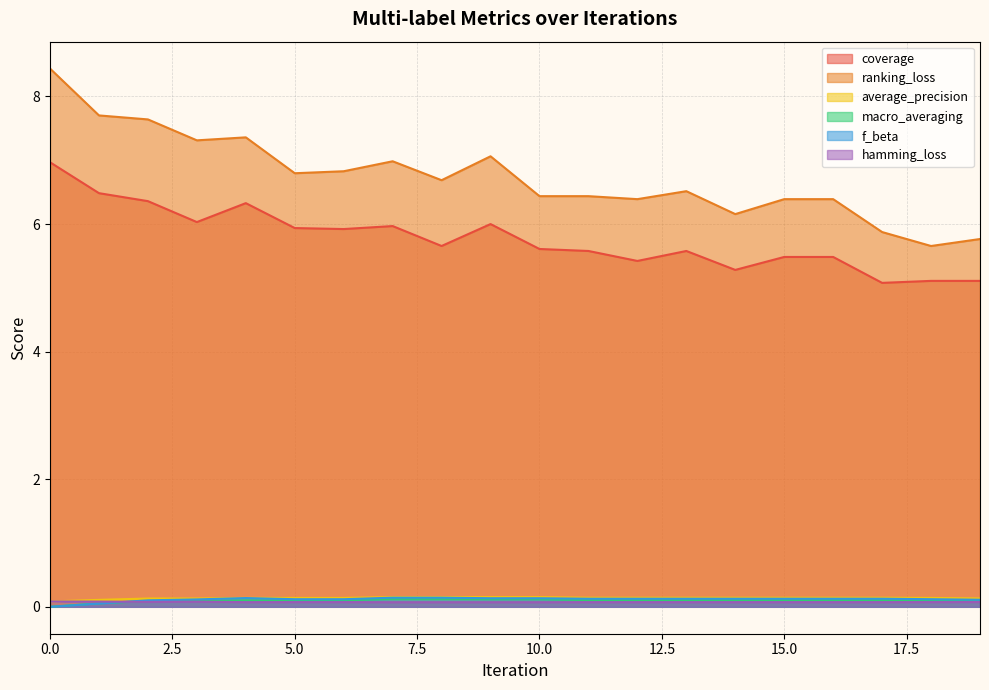

The coverage series shows 3.1 at 19. True or false?

False